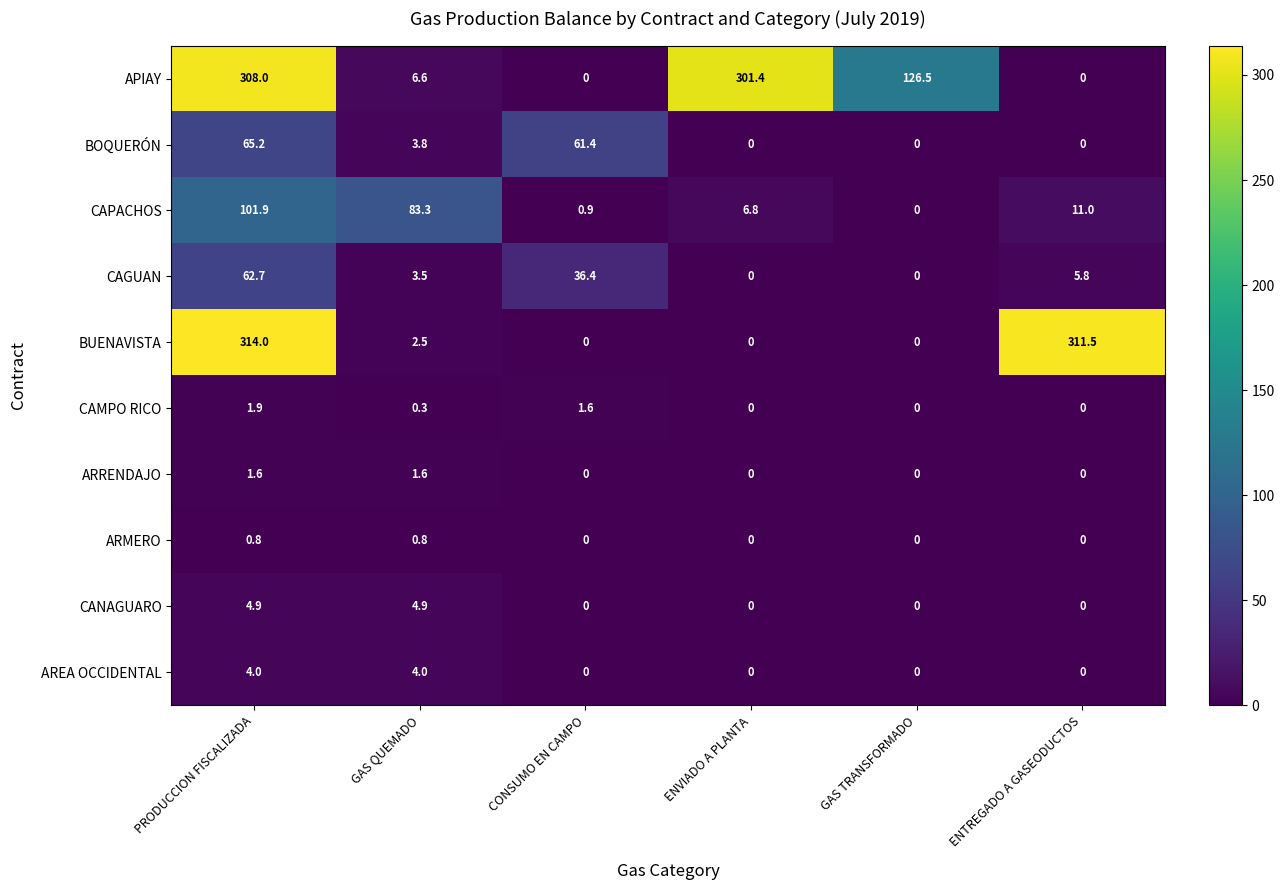

Which category has the highest value across all series?

PRODUCCION FISCALIZADA